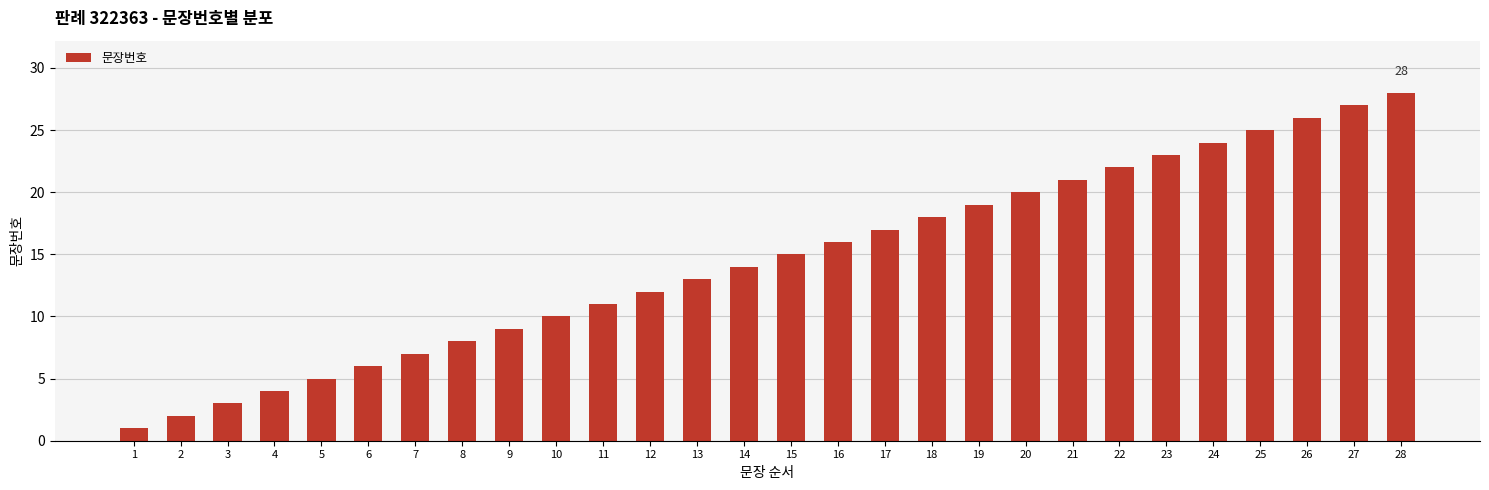

Which has a higher value, 27 or 11?

27